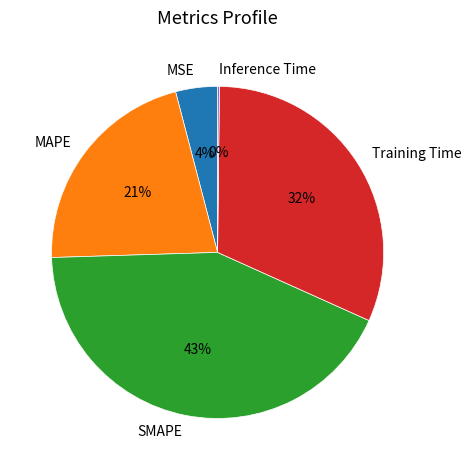

Between SMAPE and Training Time, which is larger?

SMAPE